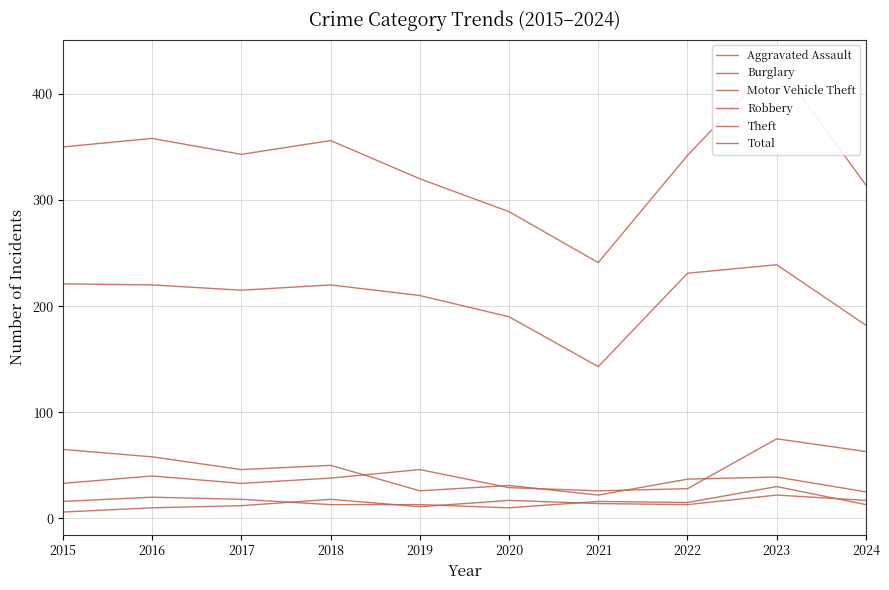

In Motor Vehicle Theft, how many points are higher than both neighbors (excluding endpoints)?

3